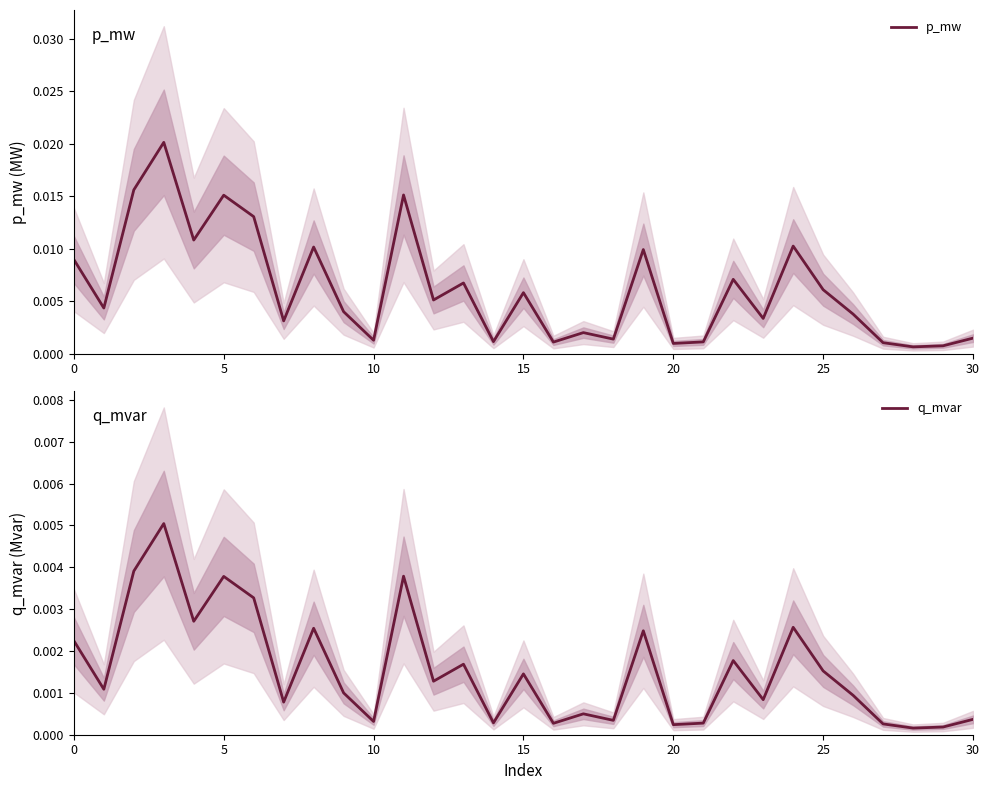

True or false: q_mvar and p_mw cross at least once.

False